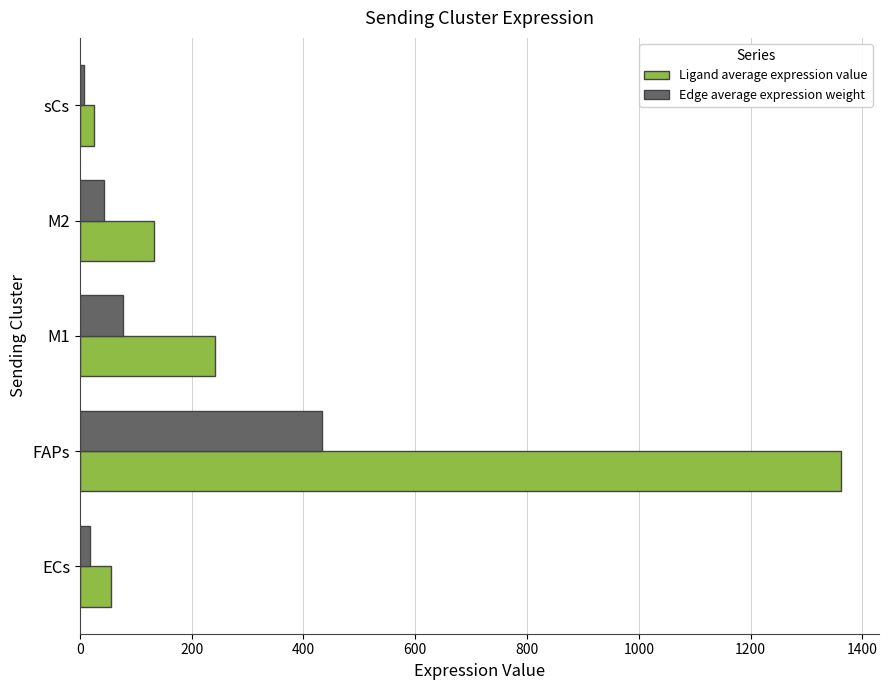

Which category has the highest value in the Edge average expression weight series?

FAPs